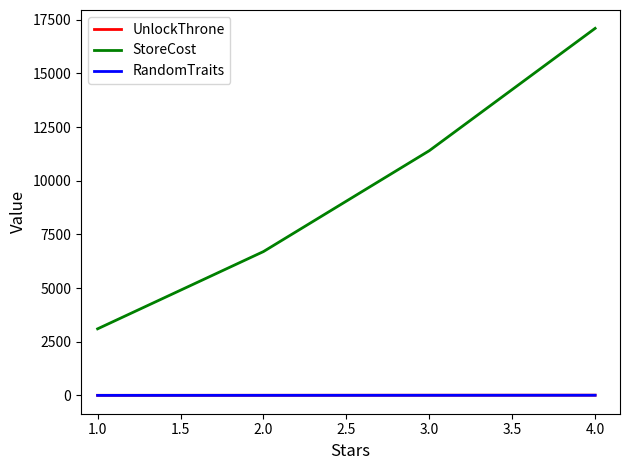

What is the highest value of the StoreCost series?

17100